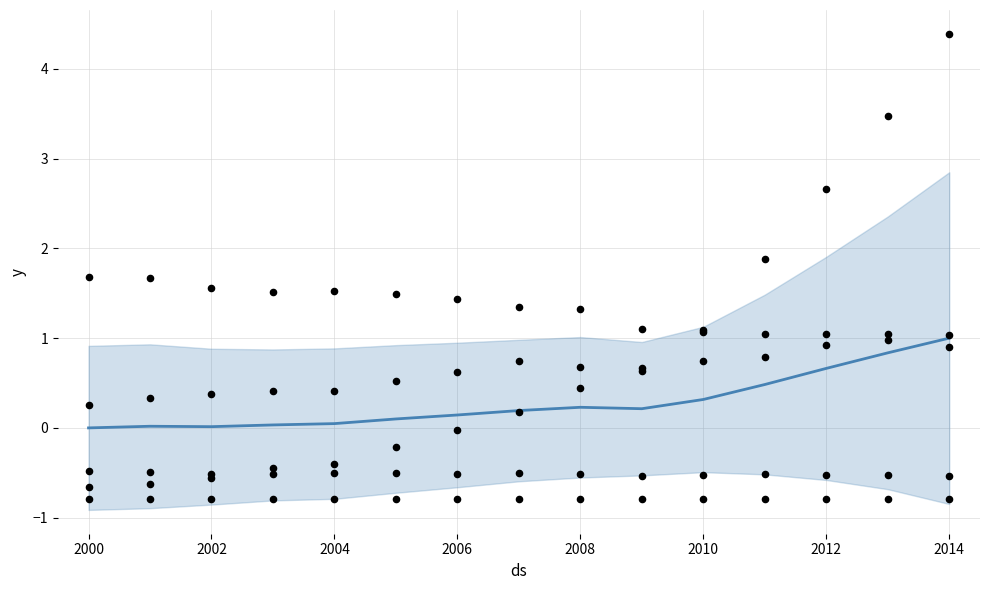

What is the change in value from 2010 to 2014?

+0.7